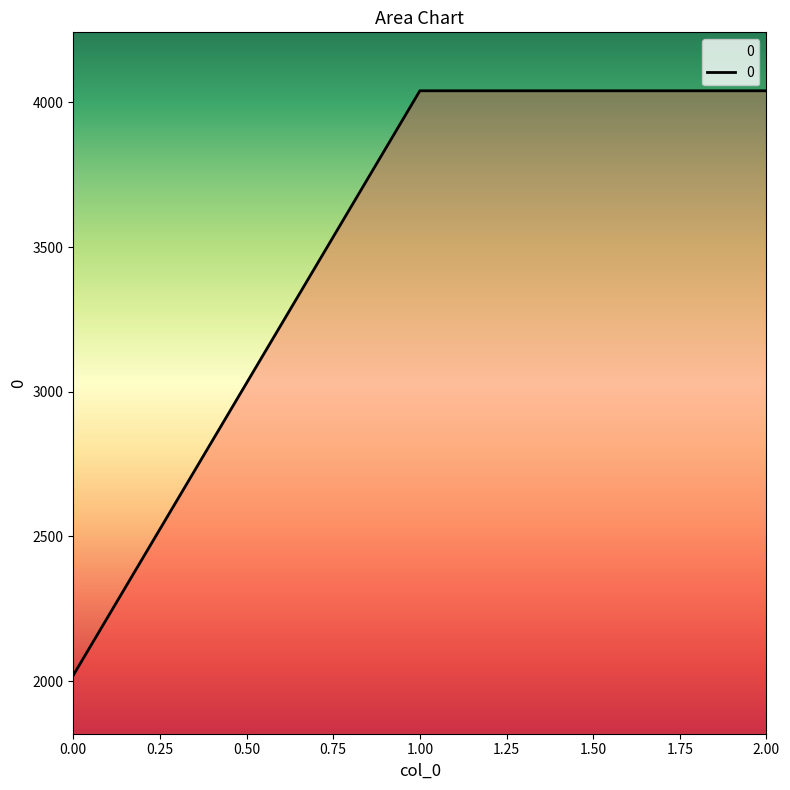

True or false: the data shows 423 at 0.00.

False